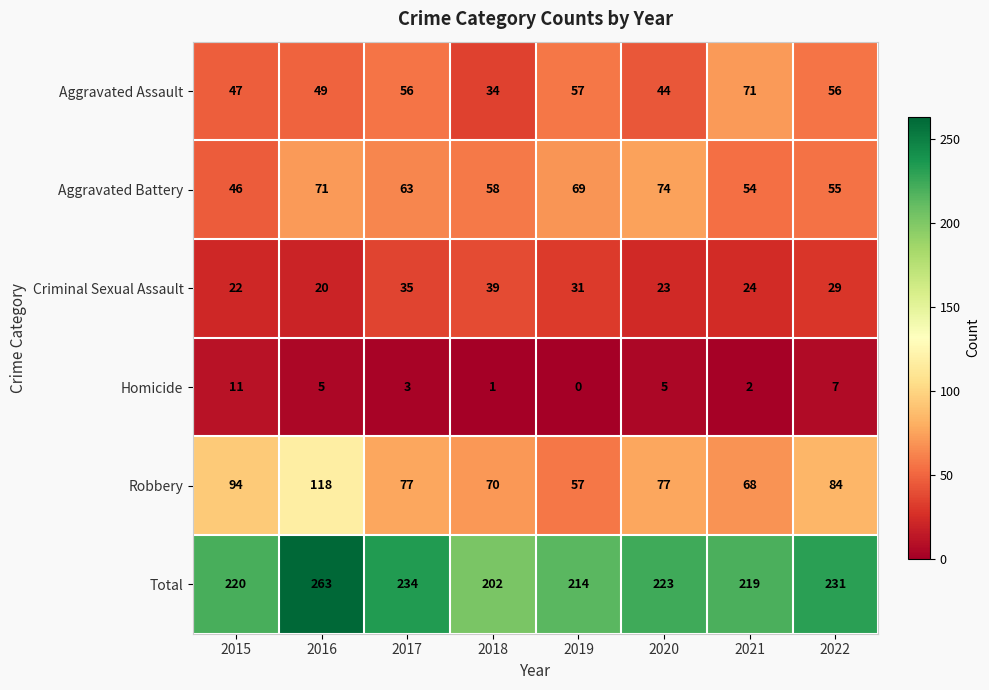

Which category has the lowest value across all series?

2019